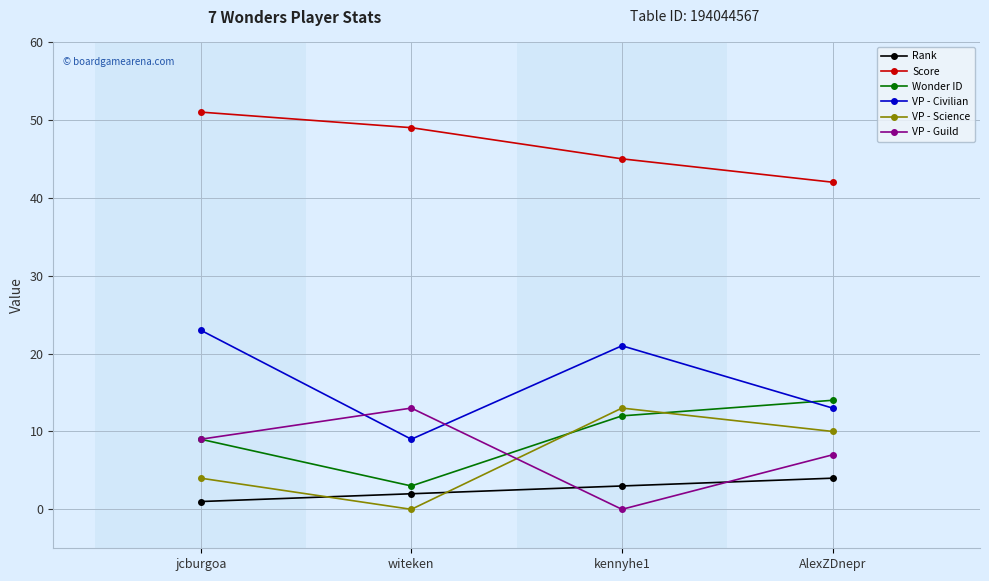

True or false: Score has a value of 45 at kennyhe1.

True